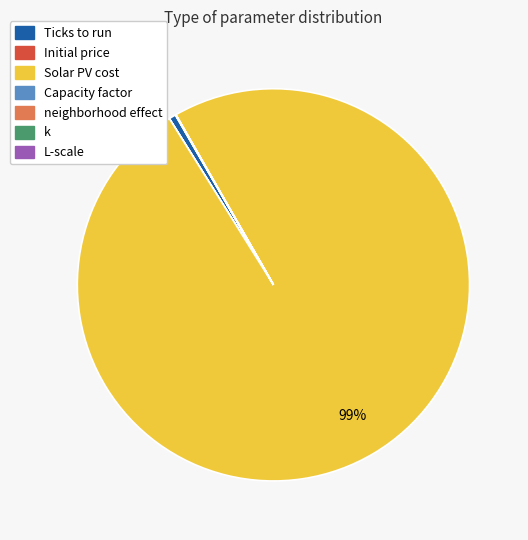

The Solar PV cost slice represents 99% of the pie. True or false?

True